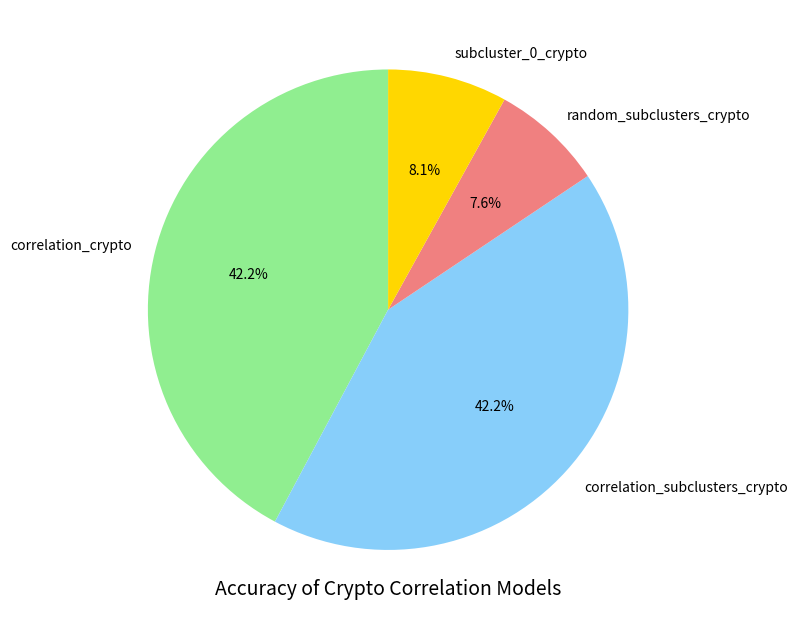

What percentage is NOT represented by subcluster_0_crypto?

91.9%